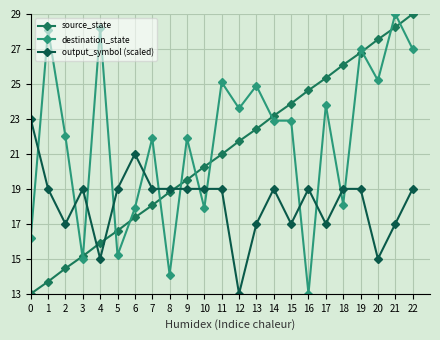

How many categories are shown in the chart?

23